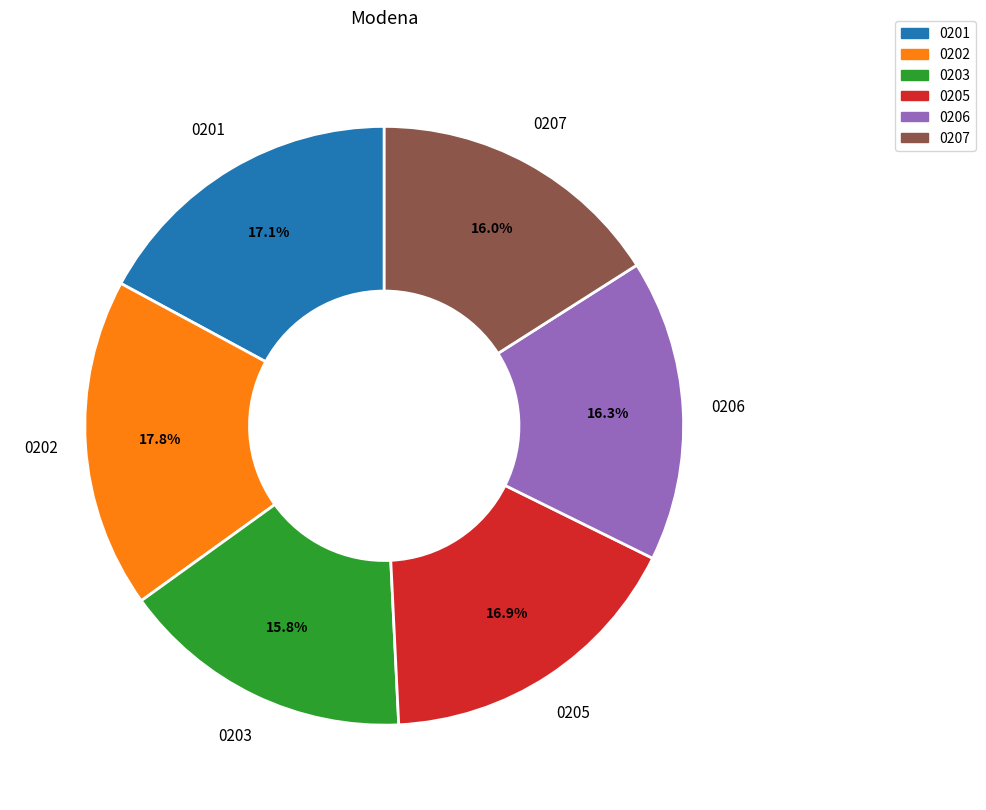

Is there any slice that represents more than half of the pie?

No